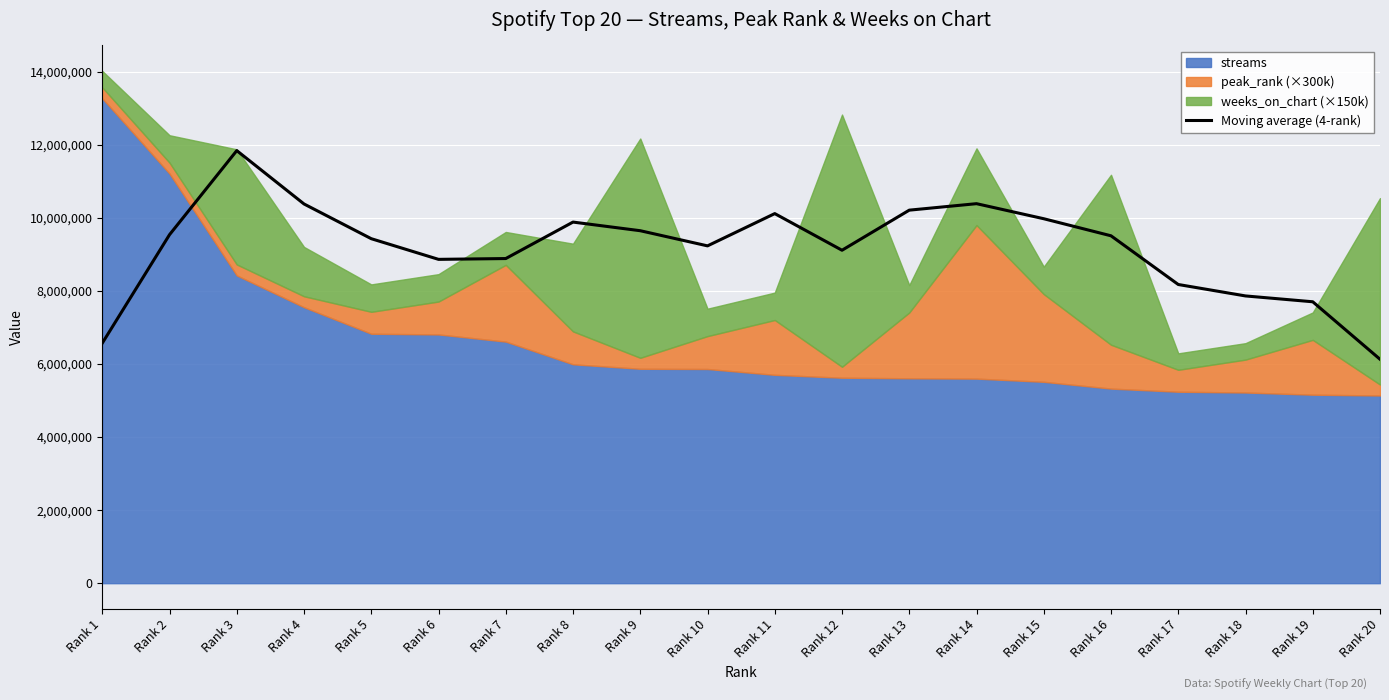

What is the value of the 12th point from the left?

9109650.0